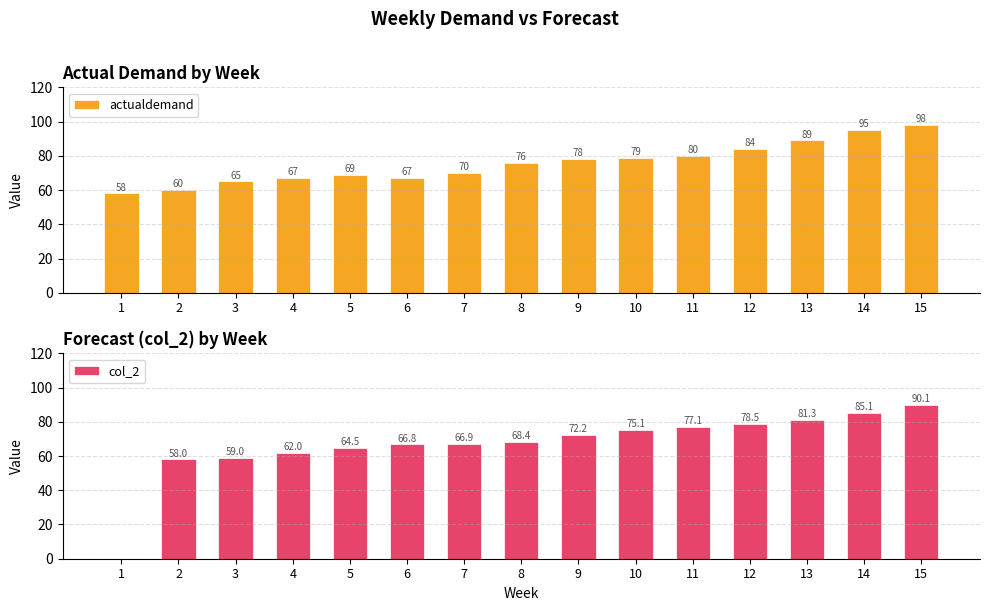

What is the difference between the maximum and minimum values in the actualdemand series?

40